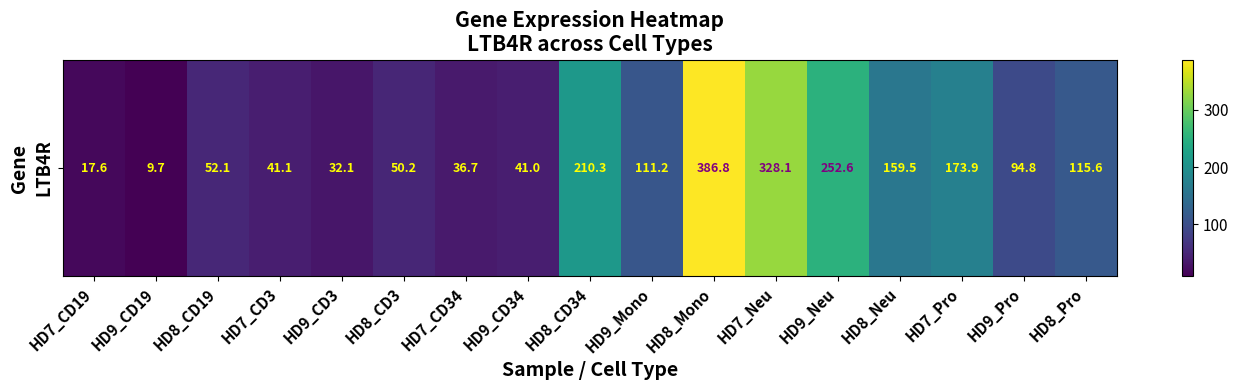

List the labels in order of value, smallest first.

HD9_CD19, HD7_CD19, HD9_CD3, HD7_CD34, HD9_CD34, HD7_CD3, HD8_CD3, HD8_CD19, HD9_Pro, HD9_Mono, HD8_Pro, HD8_Neu, HD7_Pro, HD8_CD34, HD9_Neu, HD7_Neu, HD8_Mono